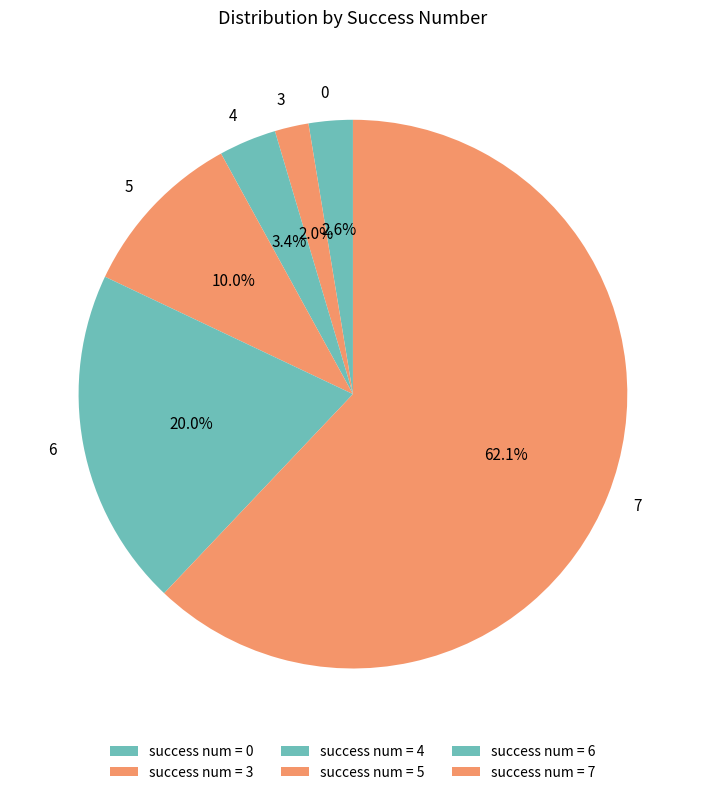

To the nearest percent, what is the average slice percentage?

17%